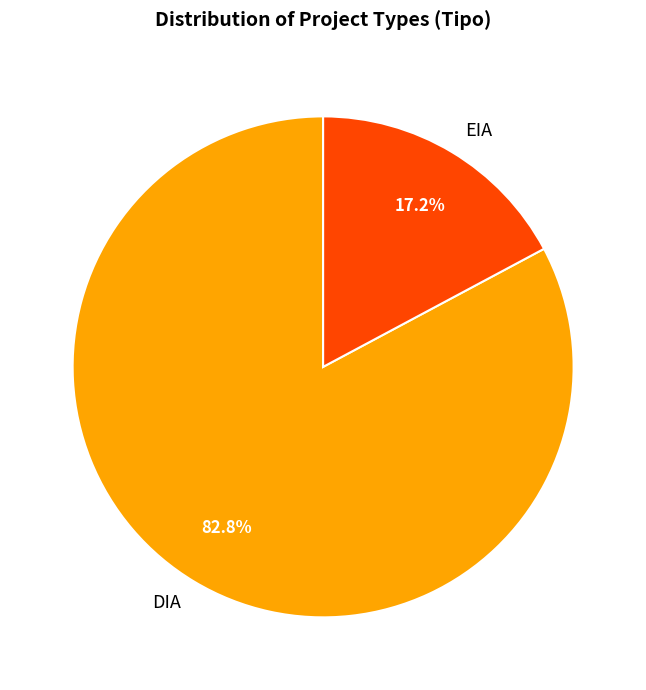

Is EIA the majority of the pie?

No